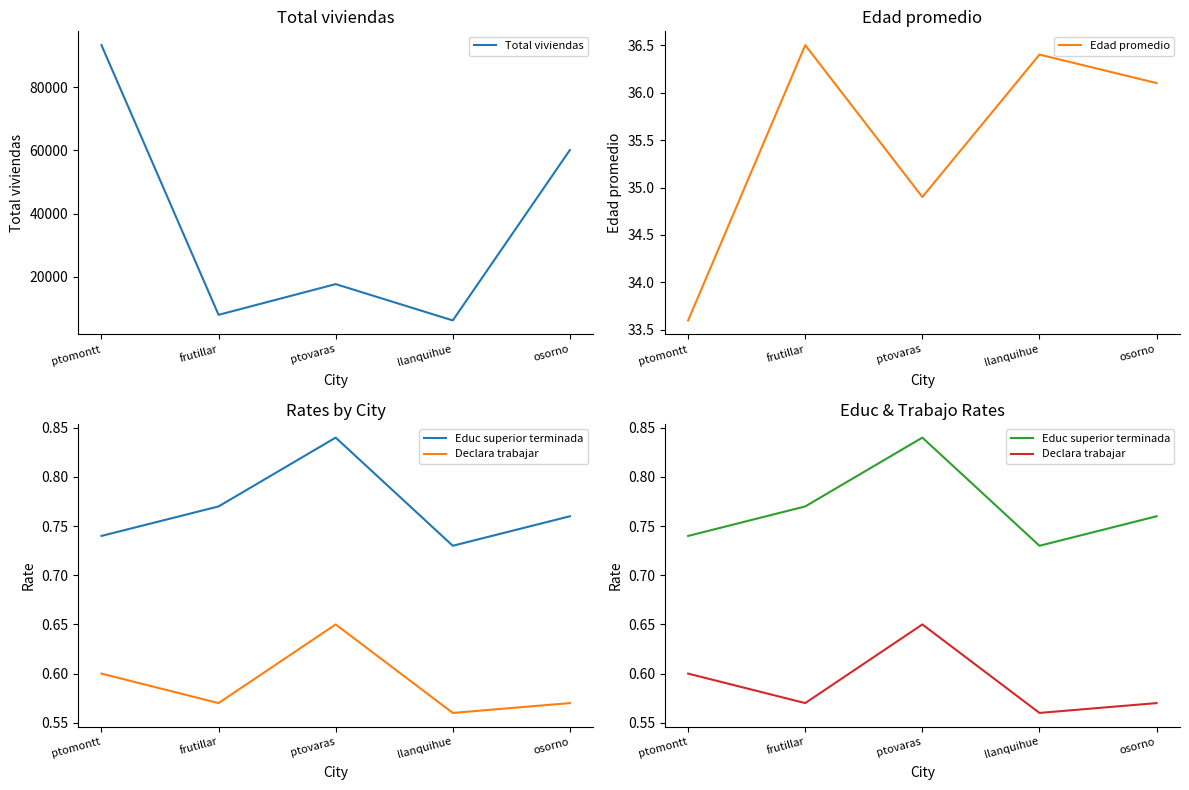

What is the maximum value shown in the chart?

93380.0